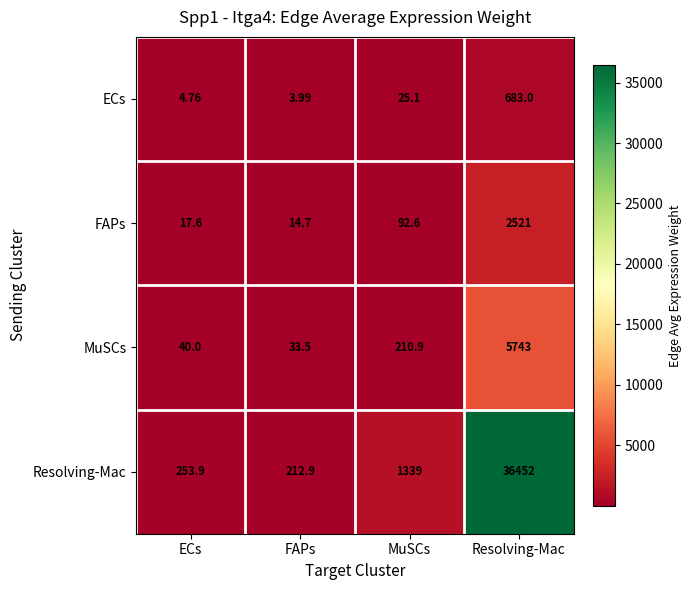

At how many categories does at least one series exceed 3171?

1